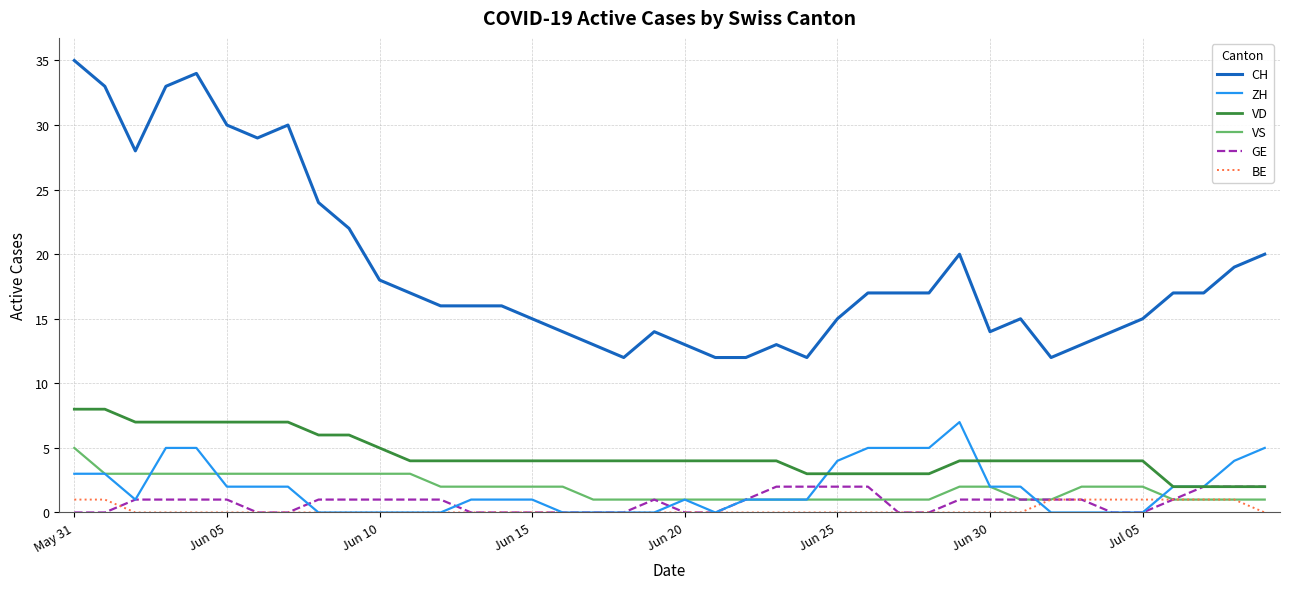

Which series has the largest total across all categories?

CH